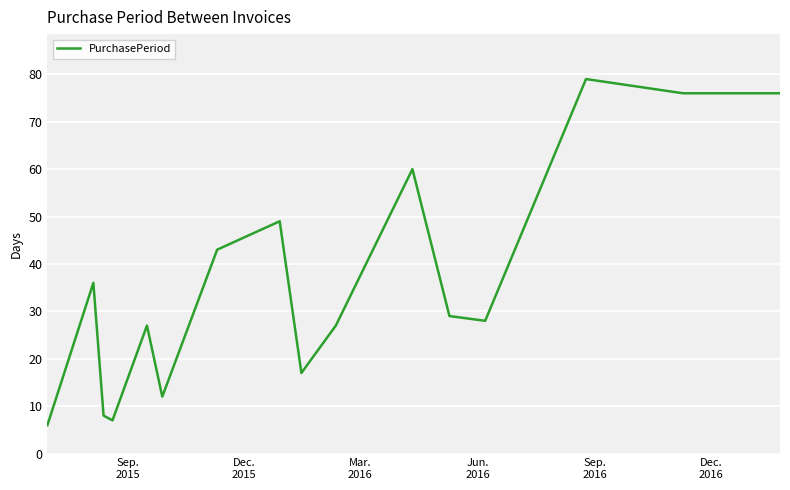

What is the greatest value displayed?

79